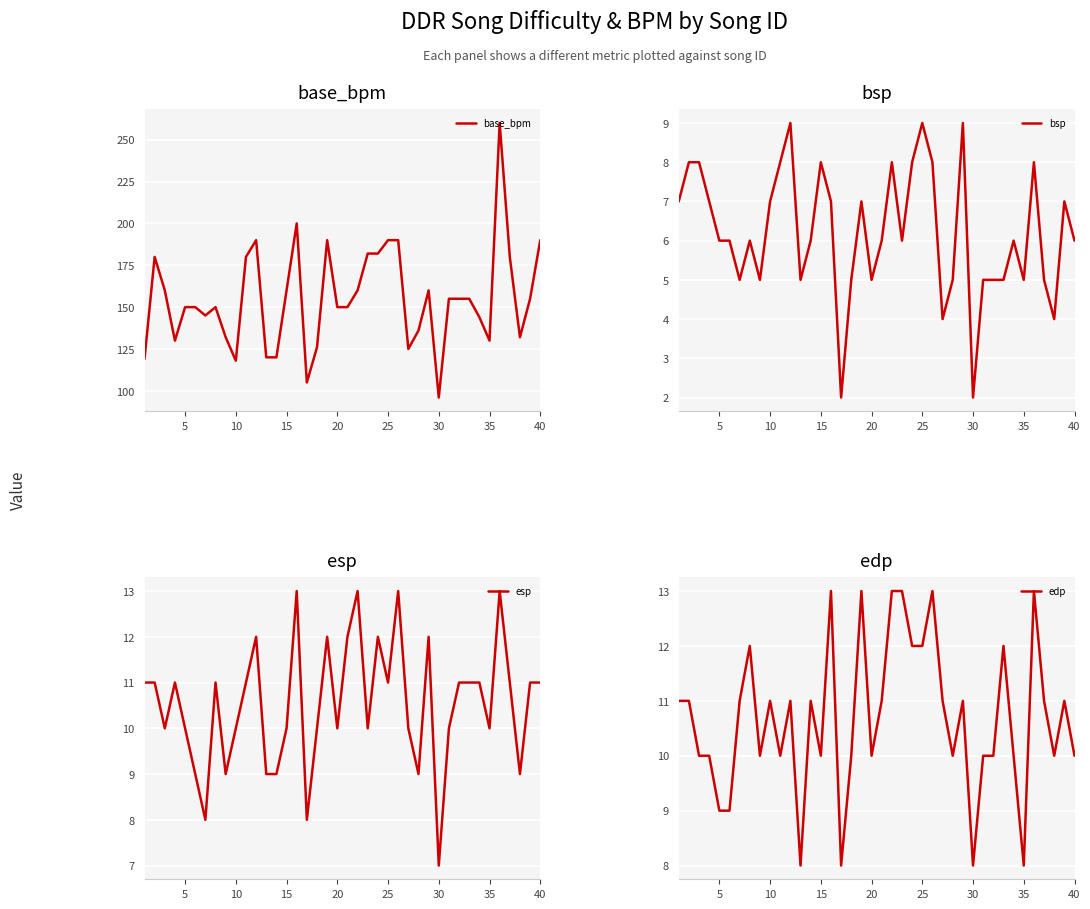

Reading right to left, what are all the values shown in this chart?

base_bpm: 190	155	132	180	260	130	144	155	155	155	96	160	136	125	190	190	182	182	160	150	150	190	126	105	200	160	120	120	190	180	118	132	150	145	150	150	130	160	180	119
bsp: 6	7	4	5	8	5	6	5	5	5	2	9	5	4	8	9	8	6	8	6	5	7	5	2	7	8	6	5	9	8	7	5	6	5	6	6	7	8	8	7
esp: 11	11	9	11	13	10	11	11	11	10	7	12	9	10	13	11	12	10	13	12	10	12	10	8	13	10	9	9	12	11	10	9	11	8	9	10	11	10	11	11
edp: 10	11	10	11	13	8	10	12	10	10	8	11	10	11	13	12	12	13	13	11	10	13	10	8	13	10	11	8	11	10	11	10	12	11	9	9	10	10	11	11